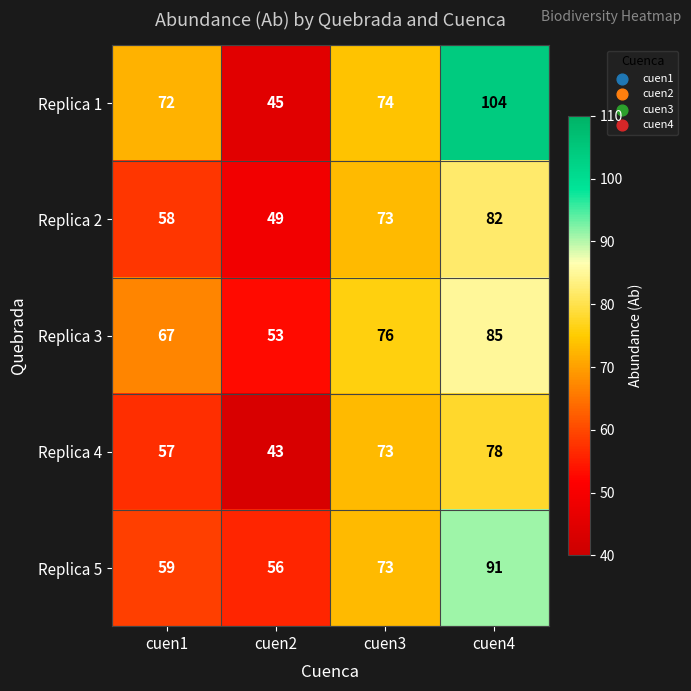

List the labels in order of Replica 4 value, smallest first.

cuen2, cuen1, cuen3, cuen4